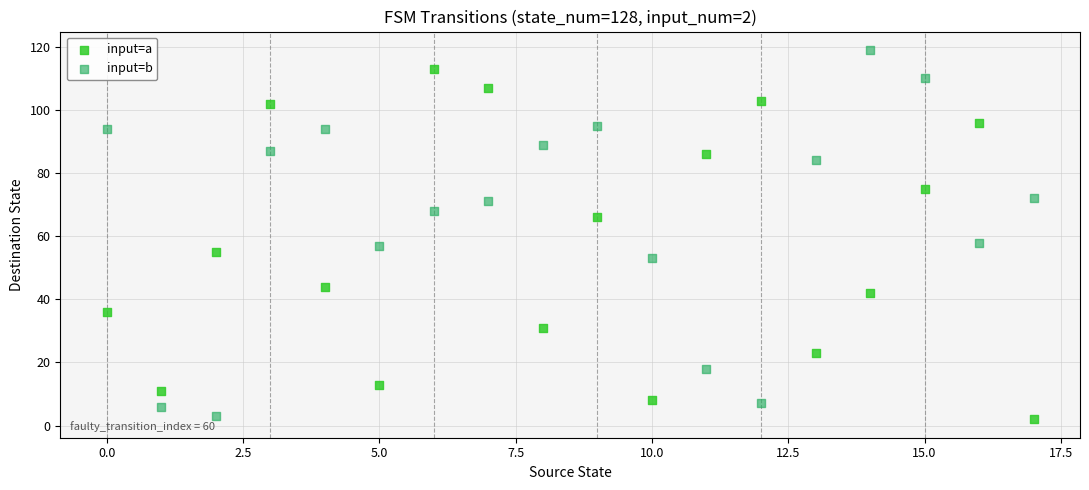

Which series contains the highest Y value?

input=b